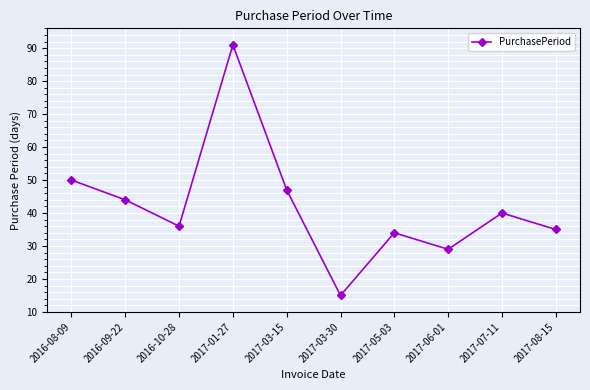

At which category does the chart reach its peak across all series?

2017-01-27